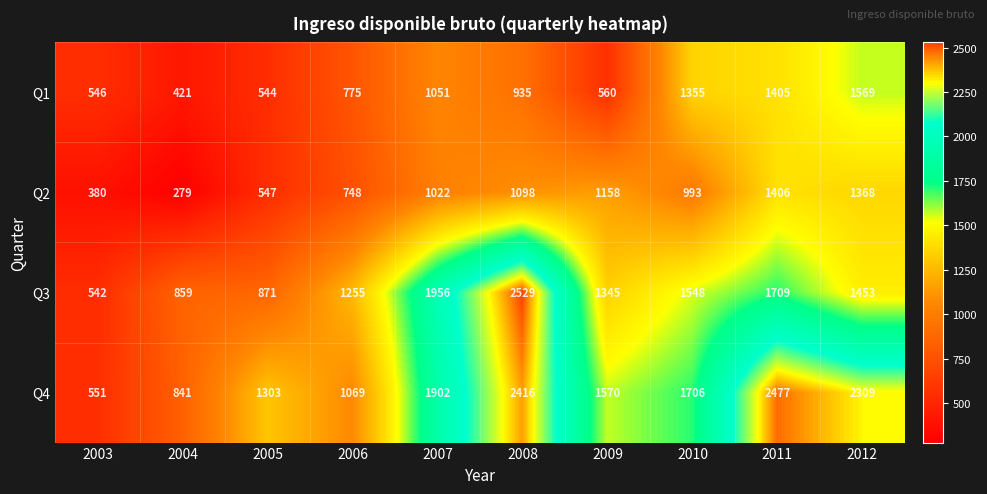

What is the total value across all series at 2005?

3265